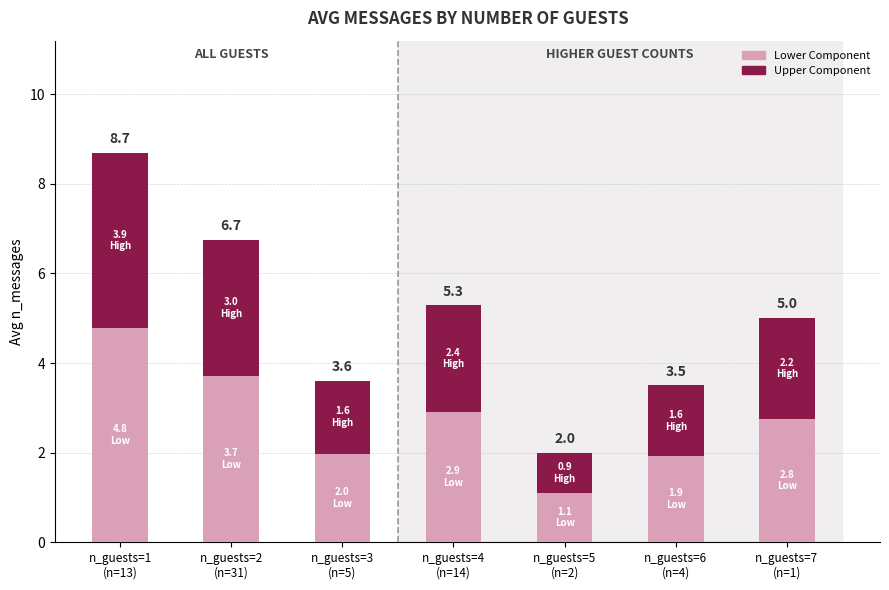

How many bars are there in total?

7